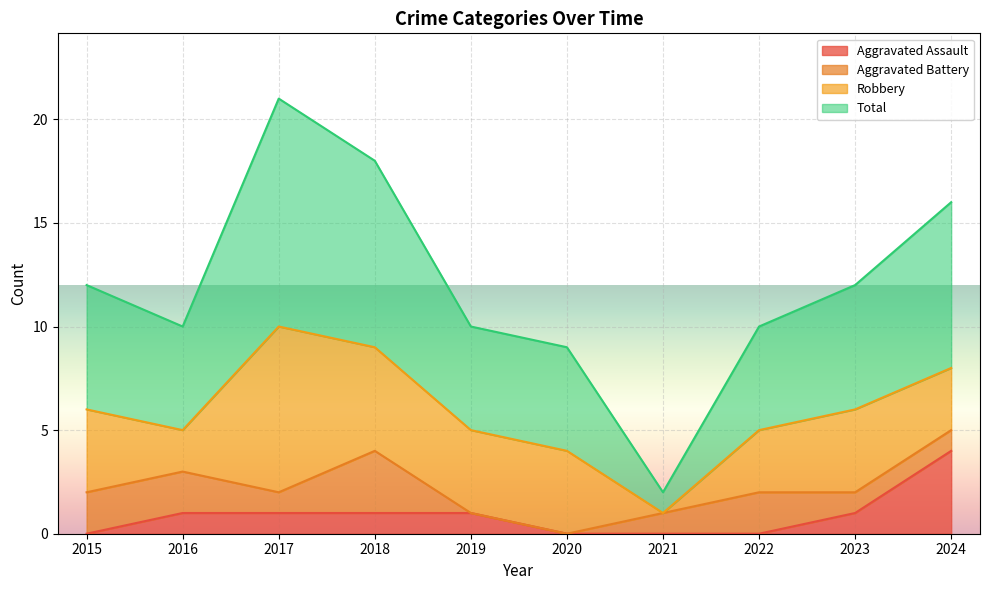

True or false: Aggravated Assault and Total cross at least once.

False